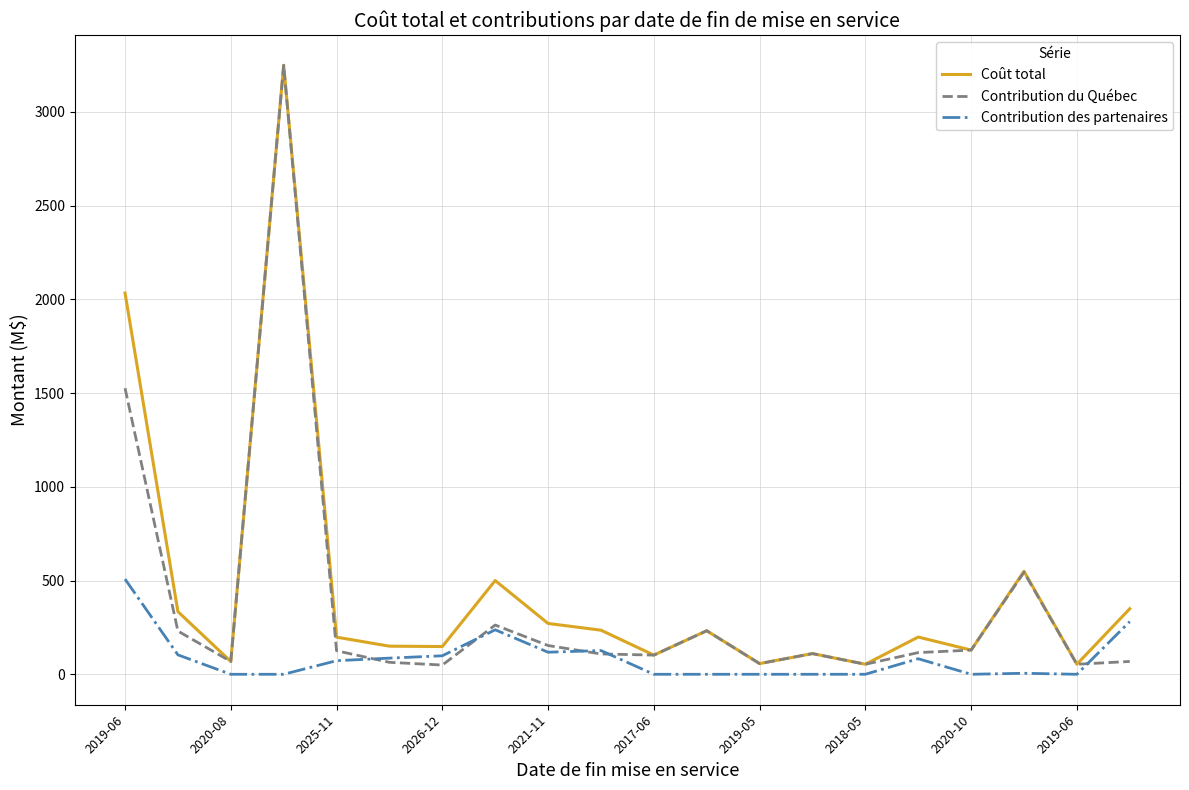

What is the maximum value shown in the chart?

3248.3